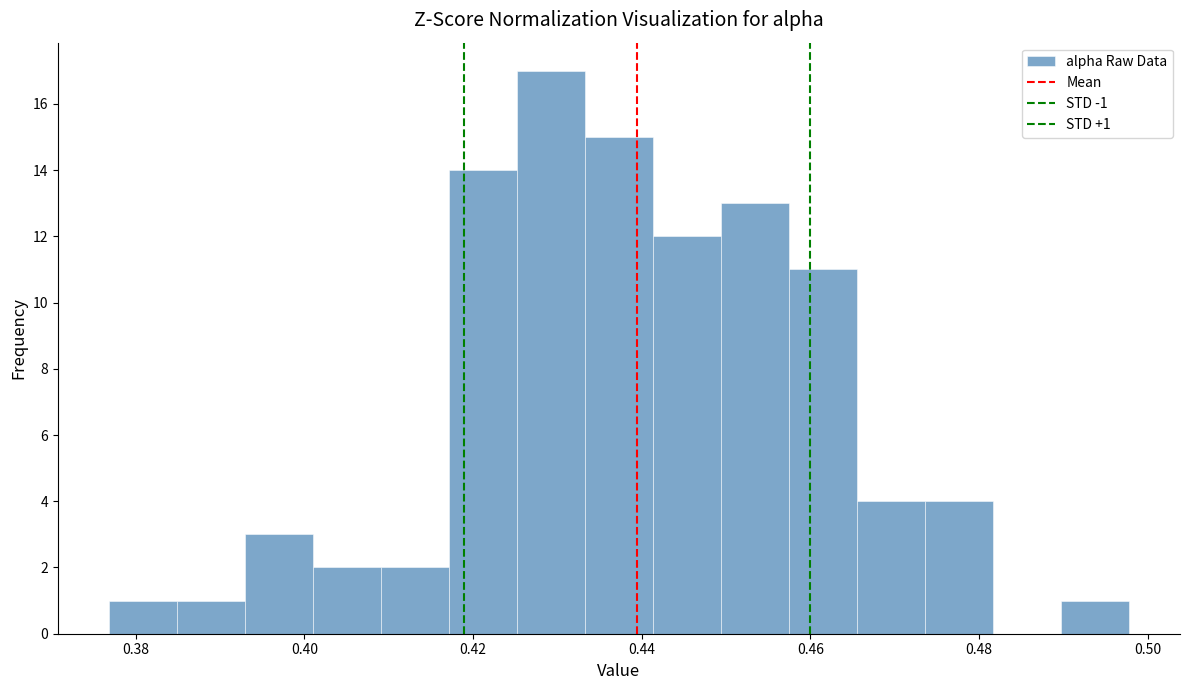

Over which range of the x-axis is the bar tallest?

0.426 to 0.434